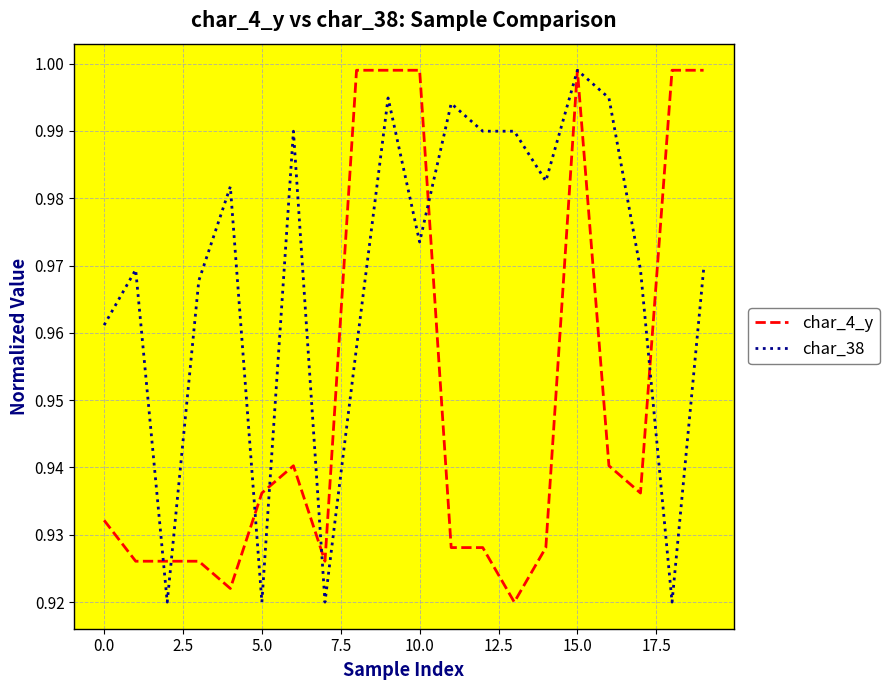

True or false: char_38 and char_4_y intersect in this chart.

True